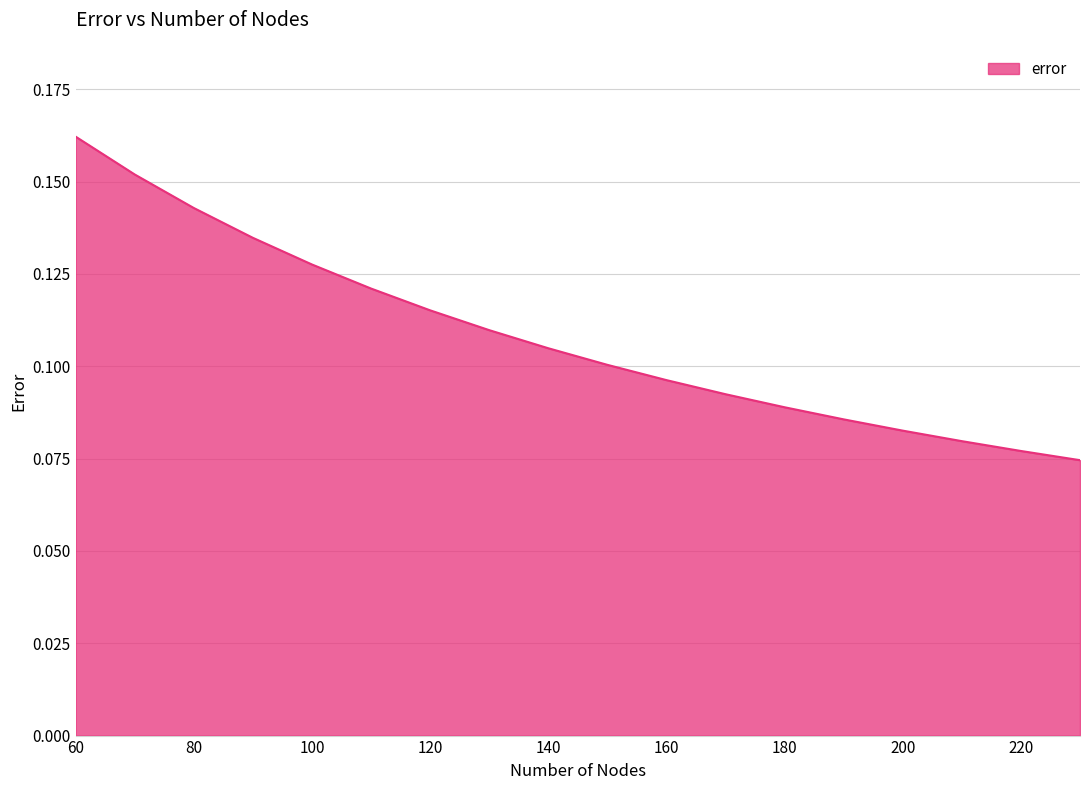

What is the smallest value displayed?

0.1